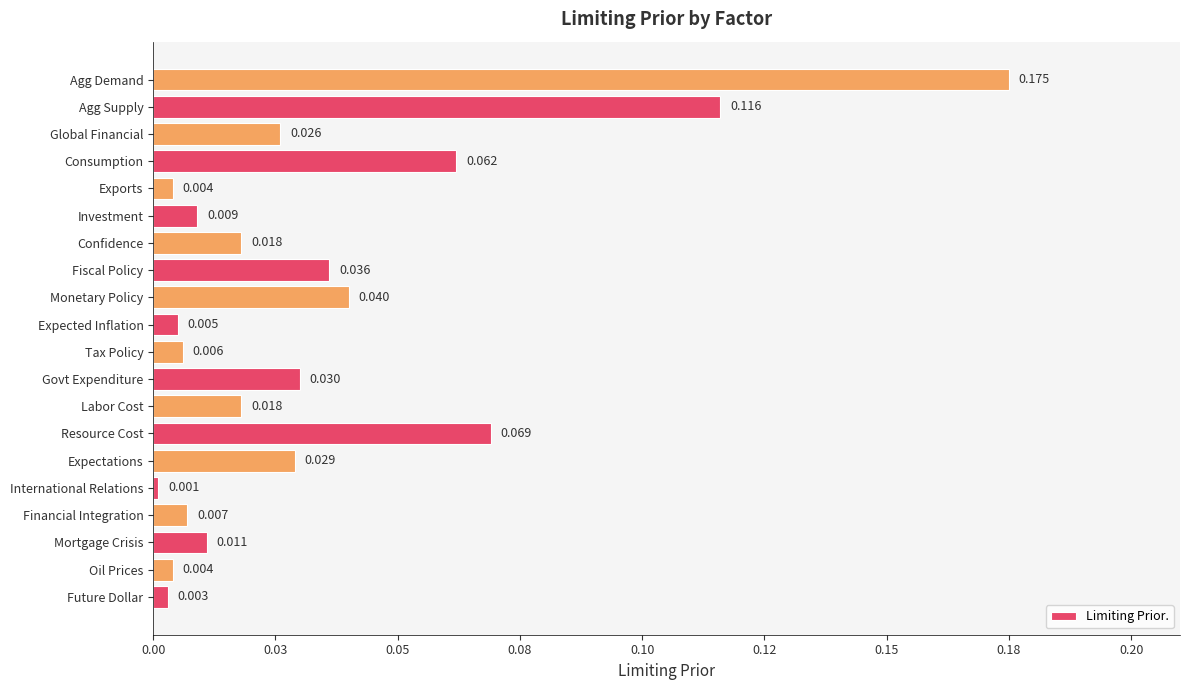

What is the difference between the second highest and second lowest values?

0.1